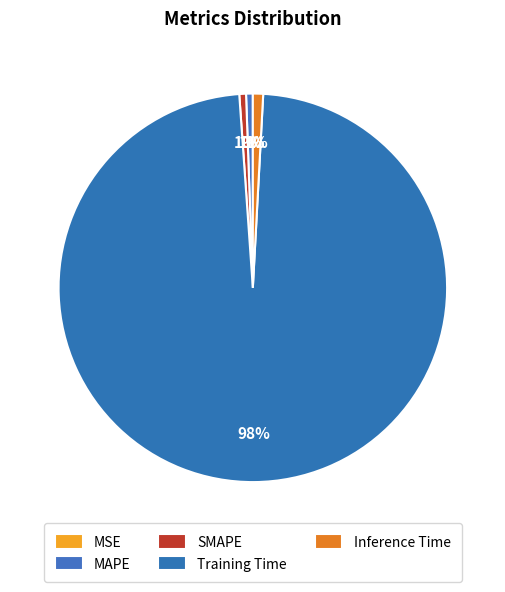

True or false: Inference Time accounts for 1% of the total.

True